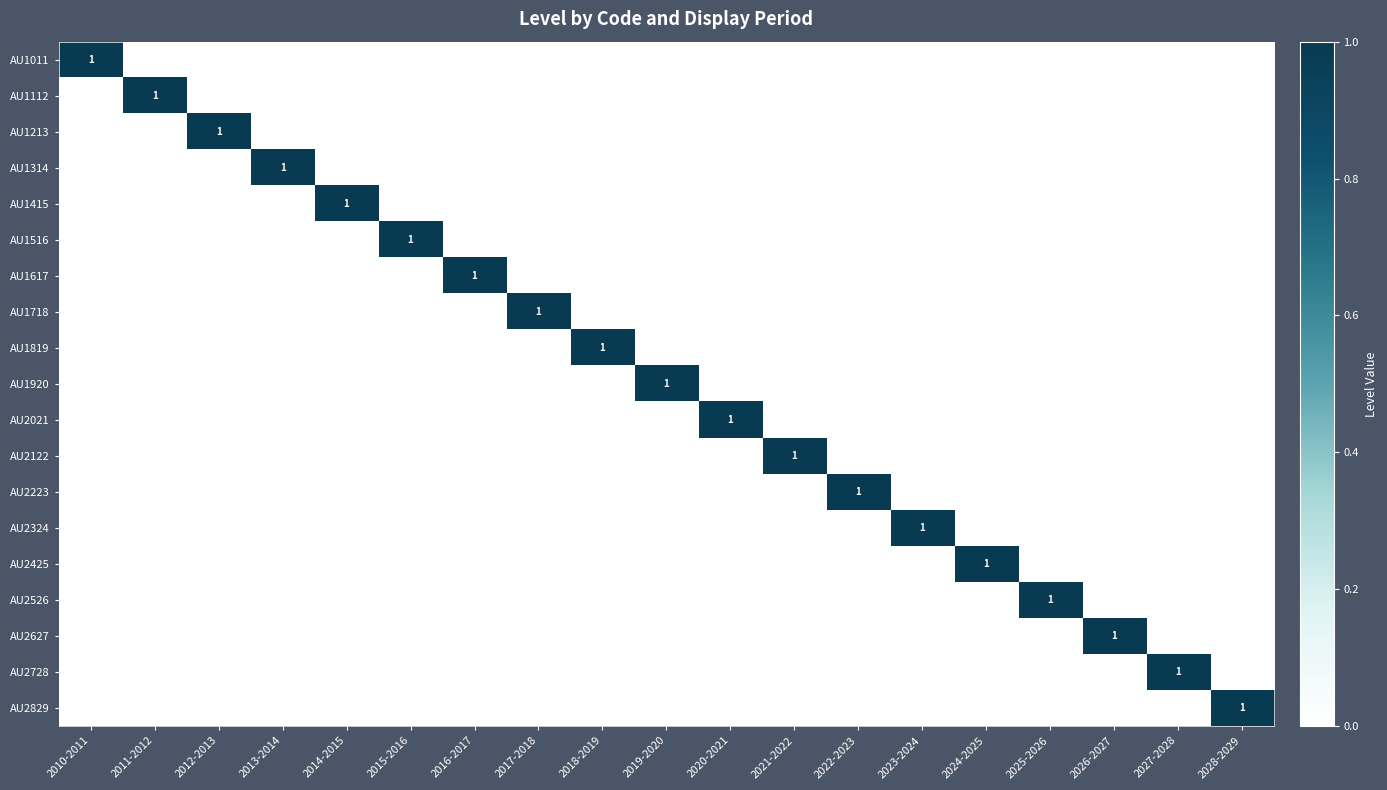

At how many categories does at least one series exceed 0?

19